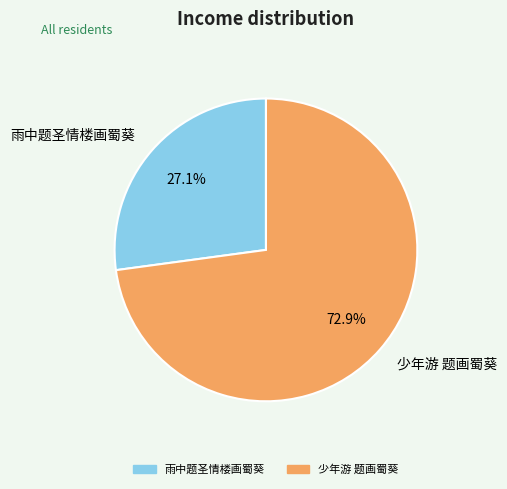

To the nearest percent, what is the difference between the largest and smallest slice percentages?

46%